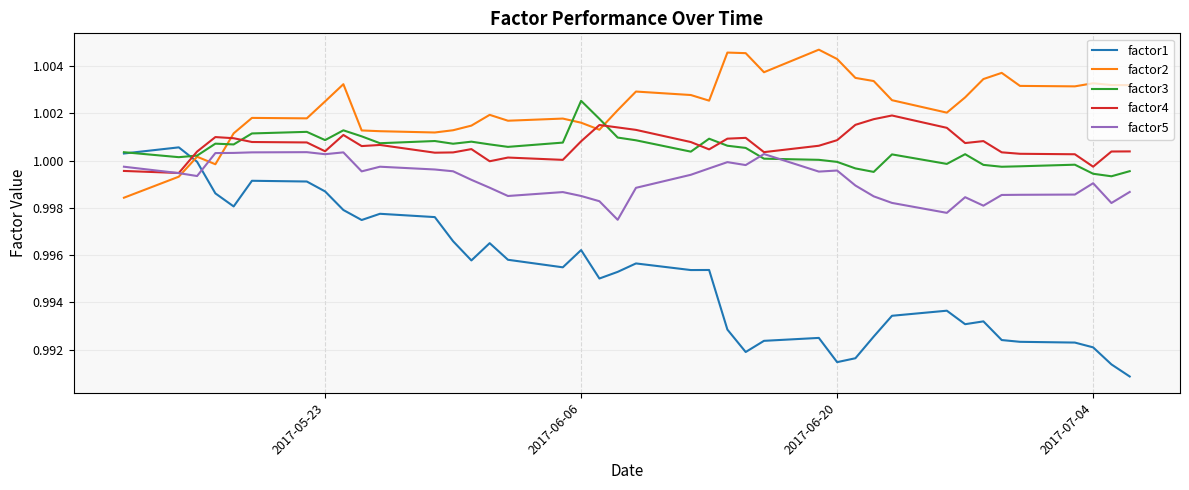

Which series has the widest spread of values?

factor1